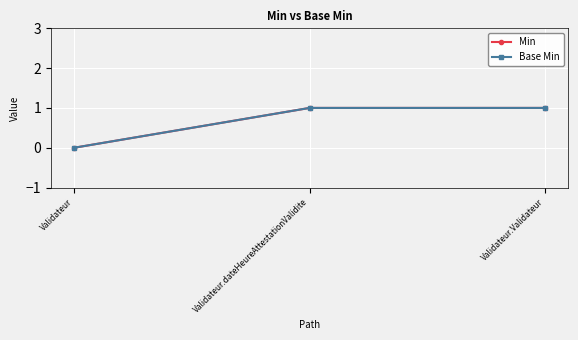

Is this an area chart (filled region under the line)?

No